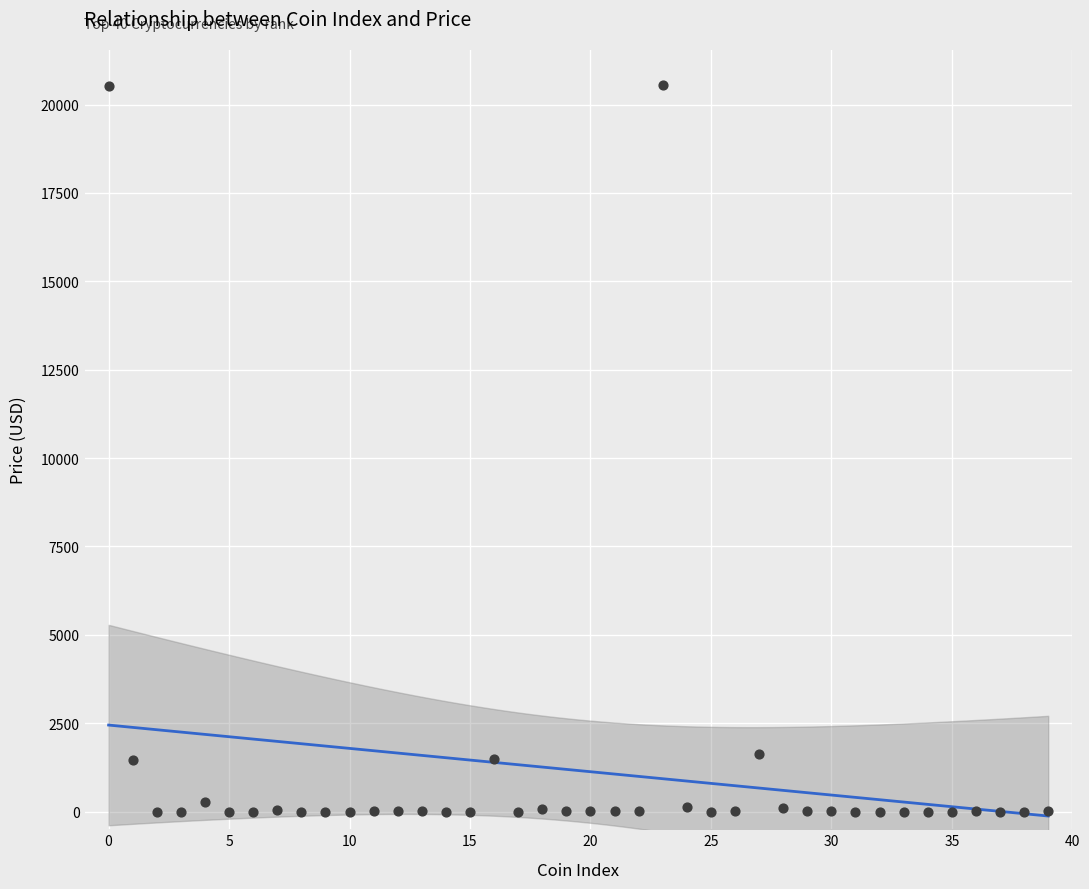

What is the range of Y values (max minus min)?

20545.3